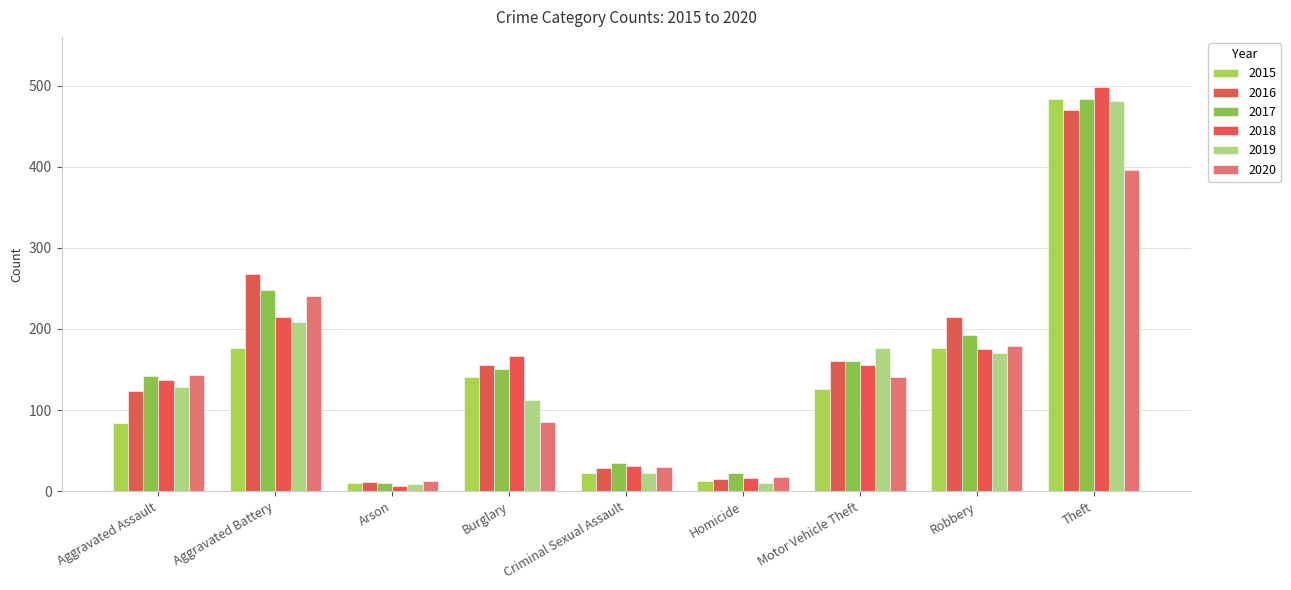

What position from the right is Robbery?

2